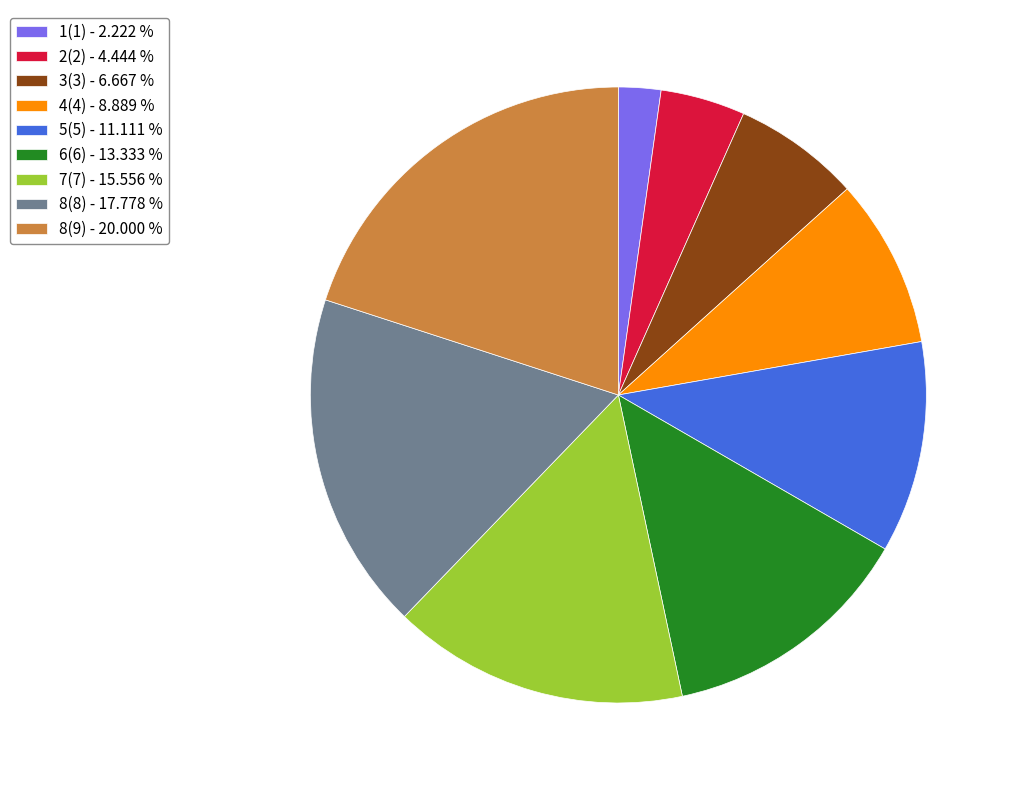

Combined, do 7(7) - 15.556 % and 8(8) - 17.778 % account for over 50%?

No